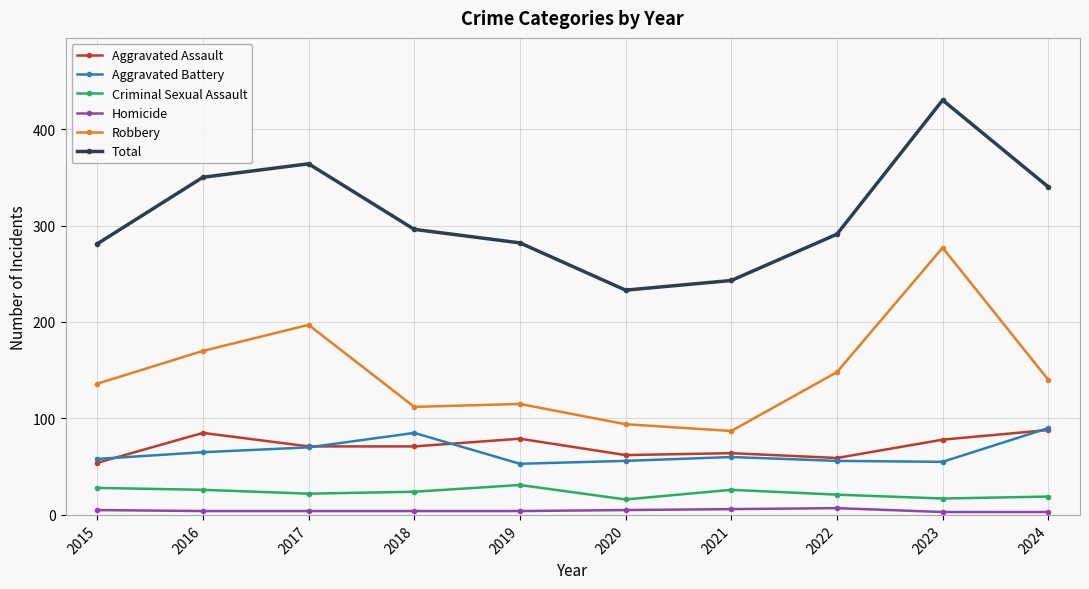

True or false: Total has more than 0 interior local peaks.

True